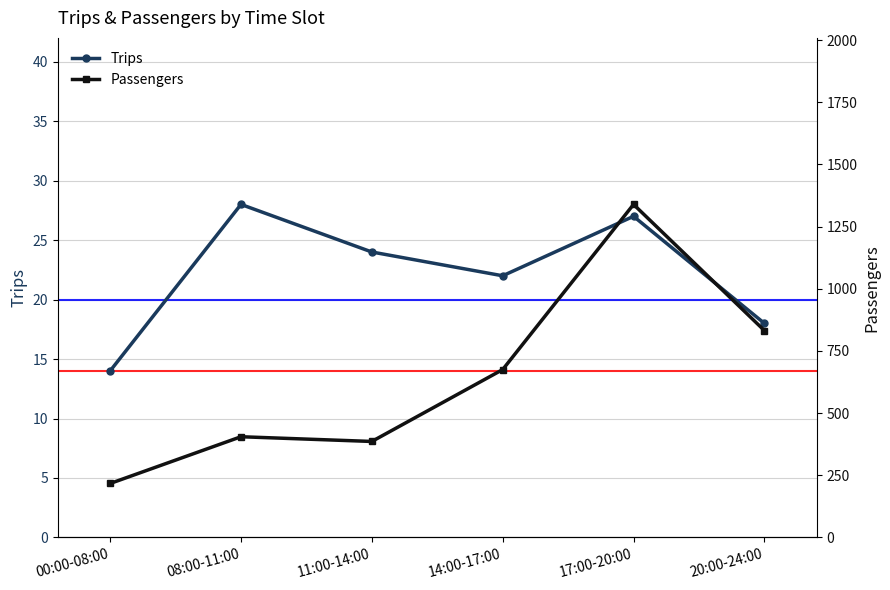

What is the sum of the Trips values at 17:00-20:00 and 14:00-17:00?

49